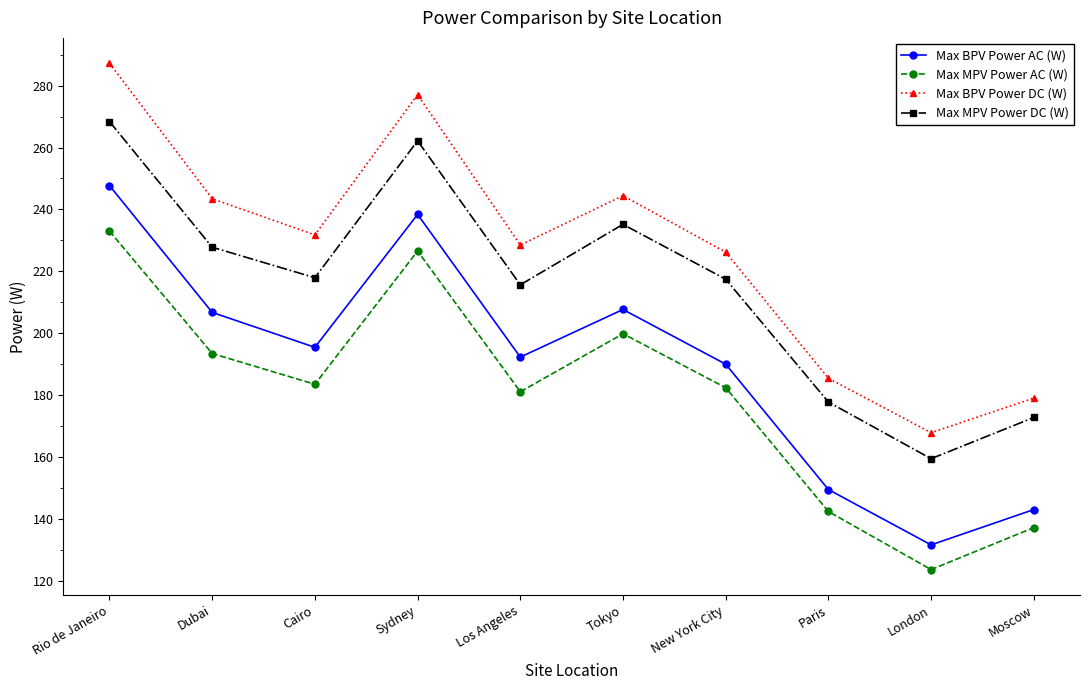

What position from the right is Cairo?

8